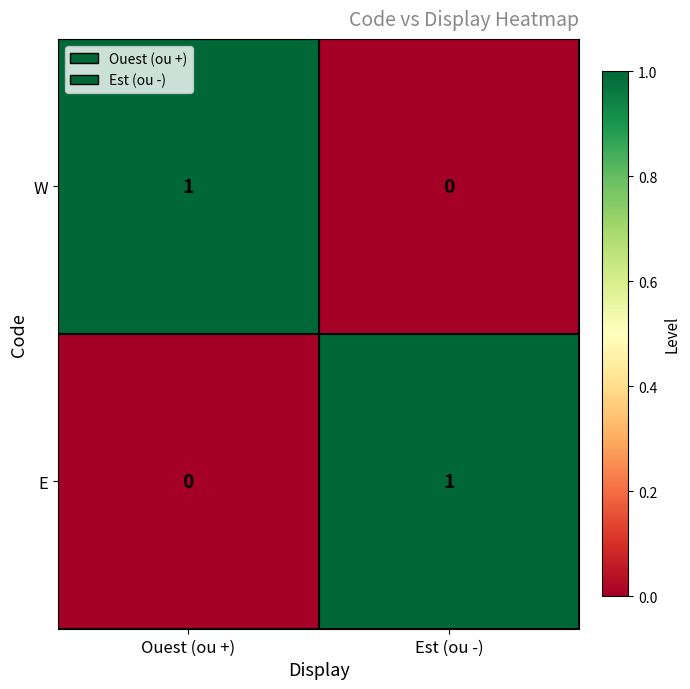

Is it true that W equals -1 at Est (ou -)?

False